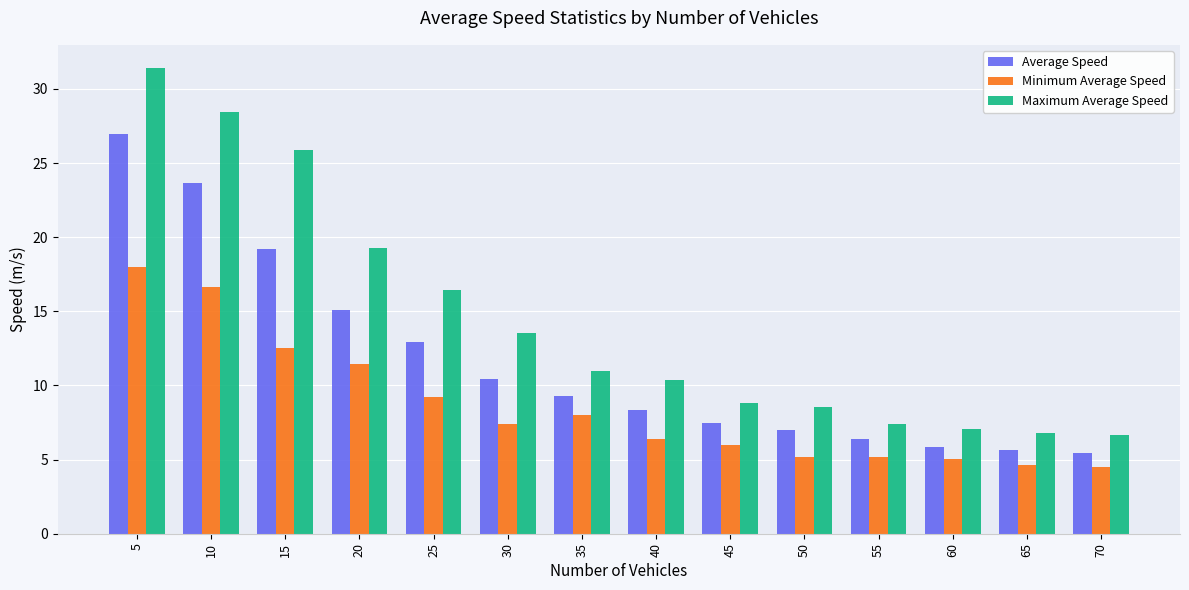

Is the value of Minimum Average Speed at 65 greater than the value of Average Speed at 10?

No